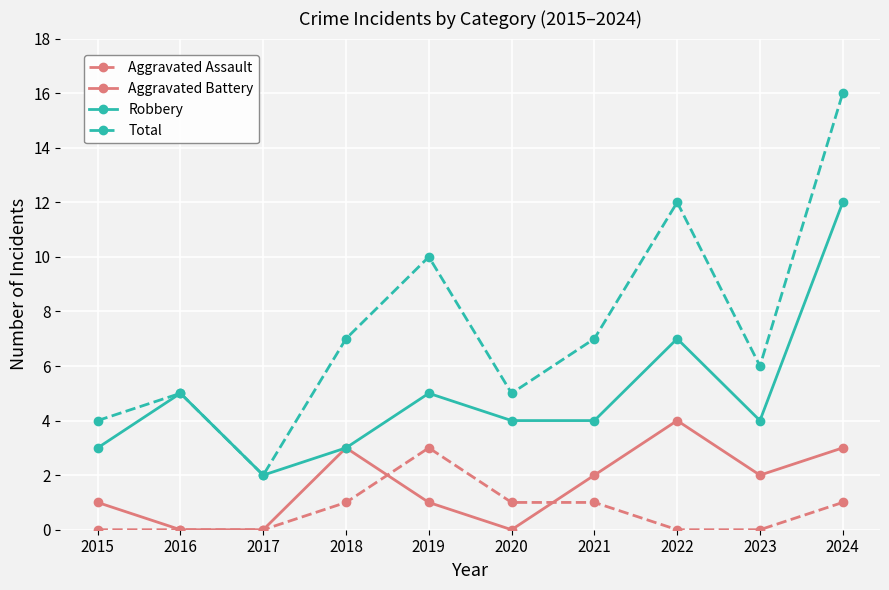

True or false: Aggravated Battery has more than 2 interior local peaks.

False